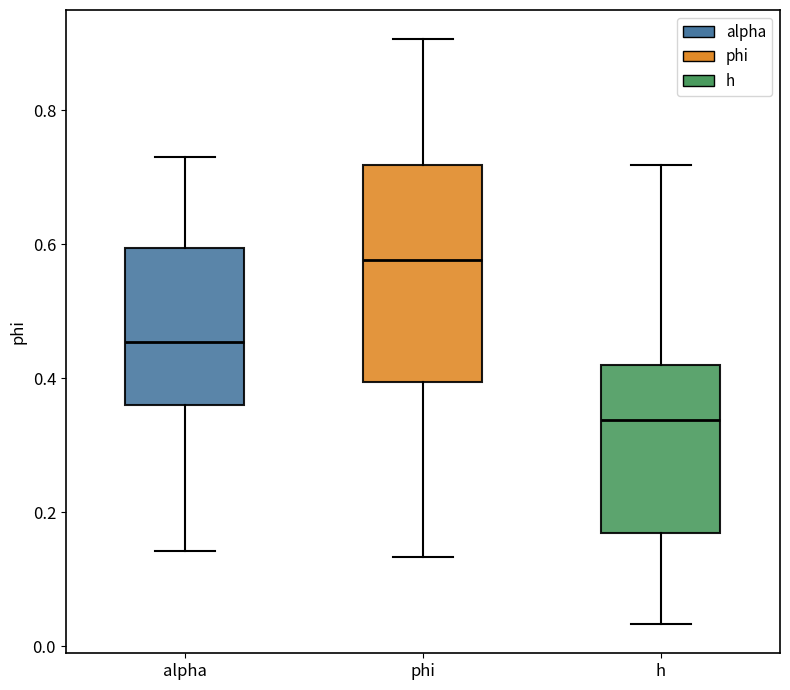

Where is the lower edge of the box for alpha on the y-axis? The values are not printed on the chart, so give them approximately, as read against the axis.

0.36